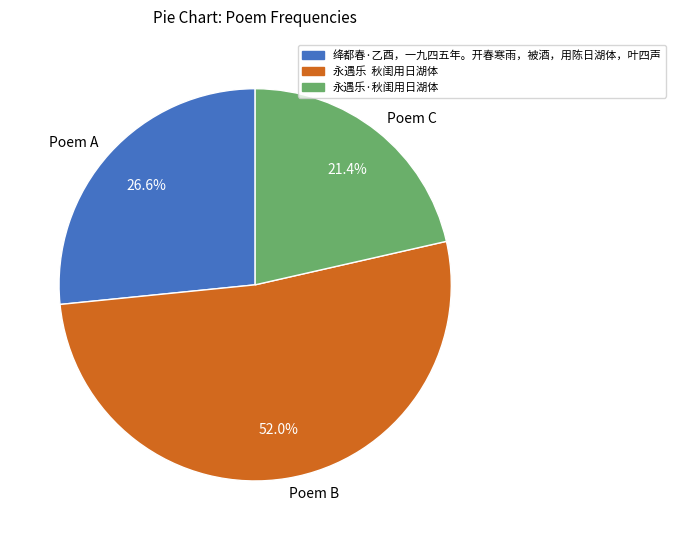

Is there a majority slice in this chart?

Yes